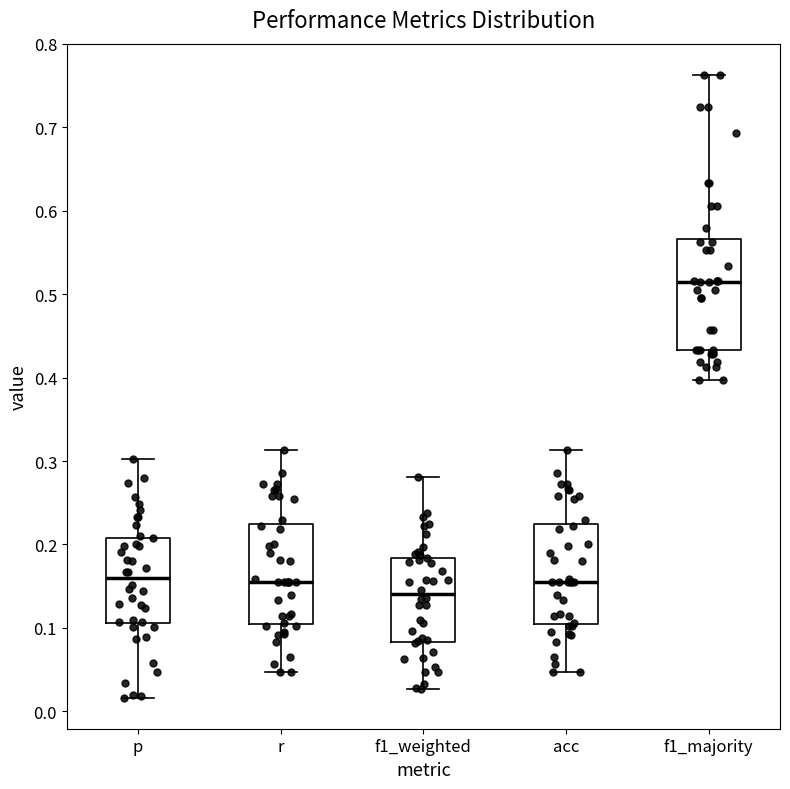

Comparing the boxes themselves (not the whiskers), which one is the tallest?

f1_majority